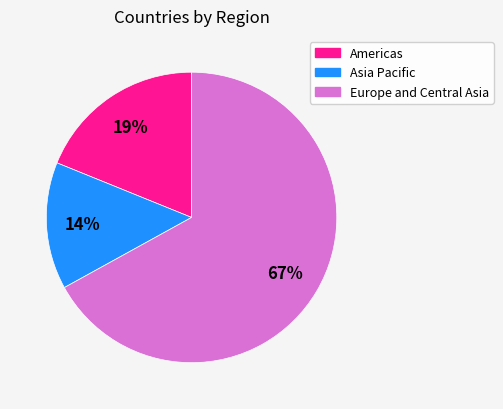

How many segments does this pie chart have?

3